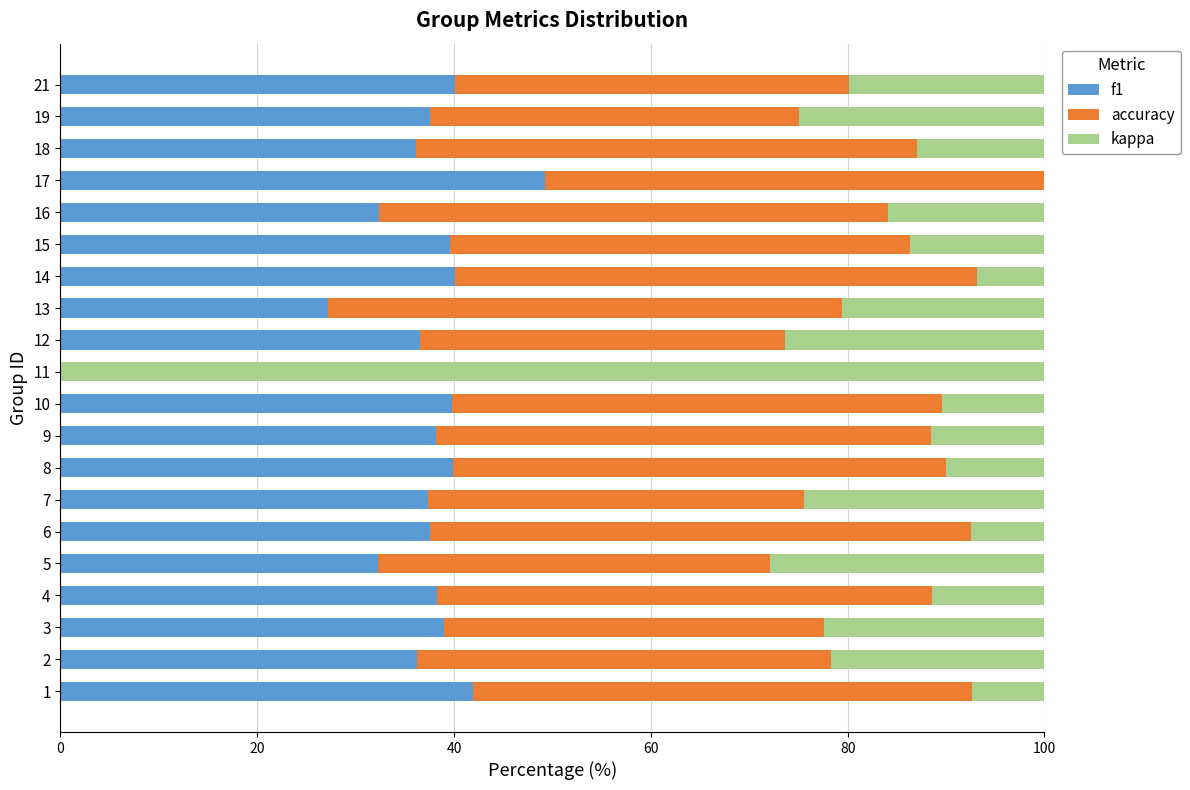

What is the total value across all series at 18?

100.0